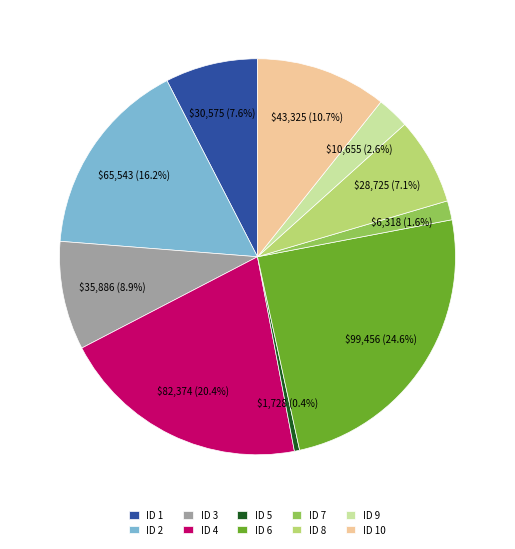

How many slices are in this pie chart?

10